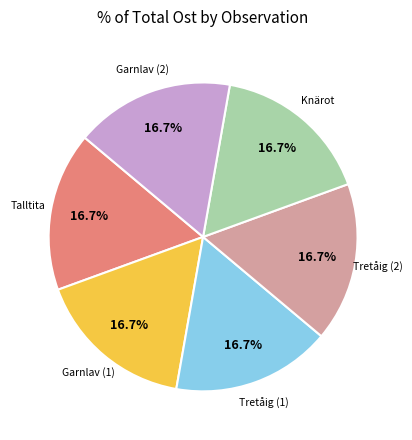

Does any single category account for the majority?

No